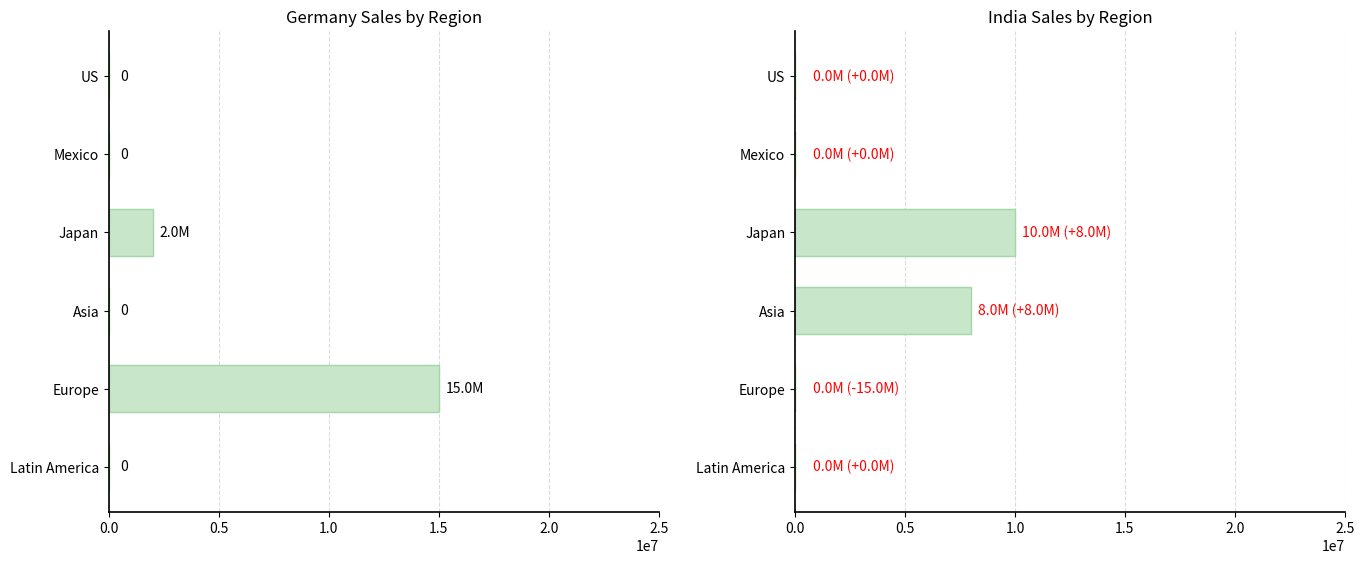

Rank the series by their average value, from lowest to highest.

Germany, India